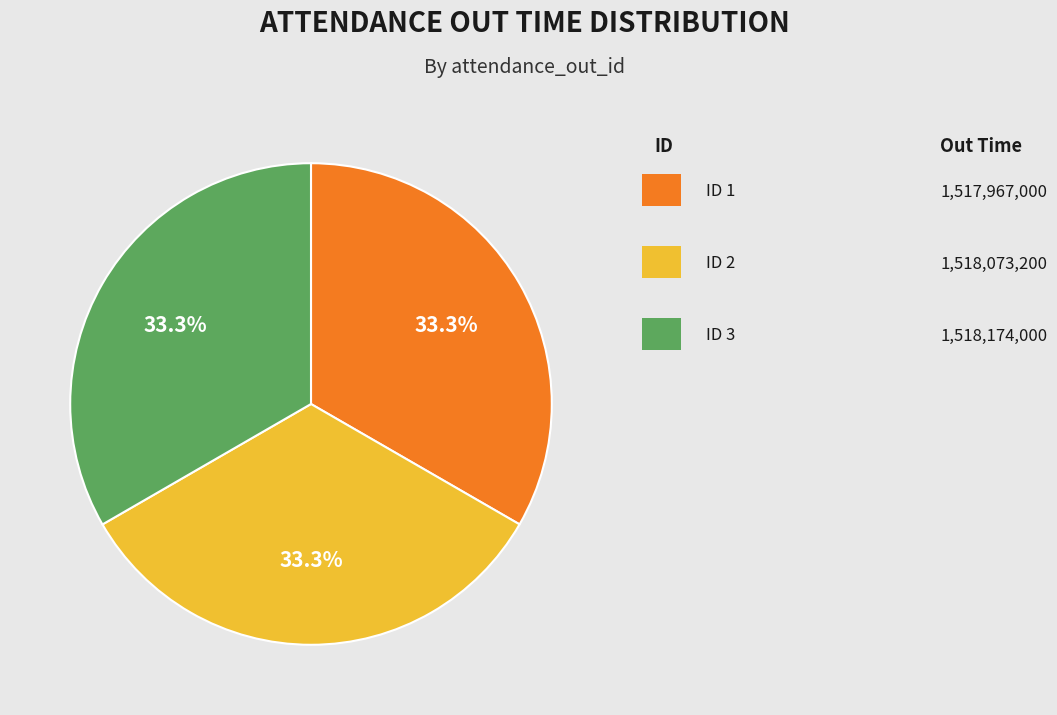

To the nearest percent, what is the average slice percentage?

33%